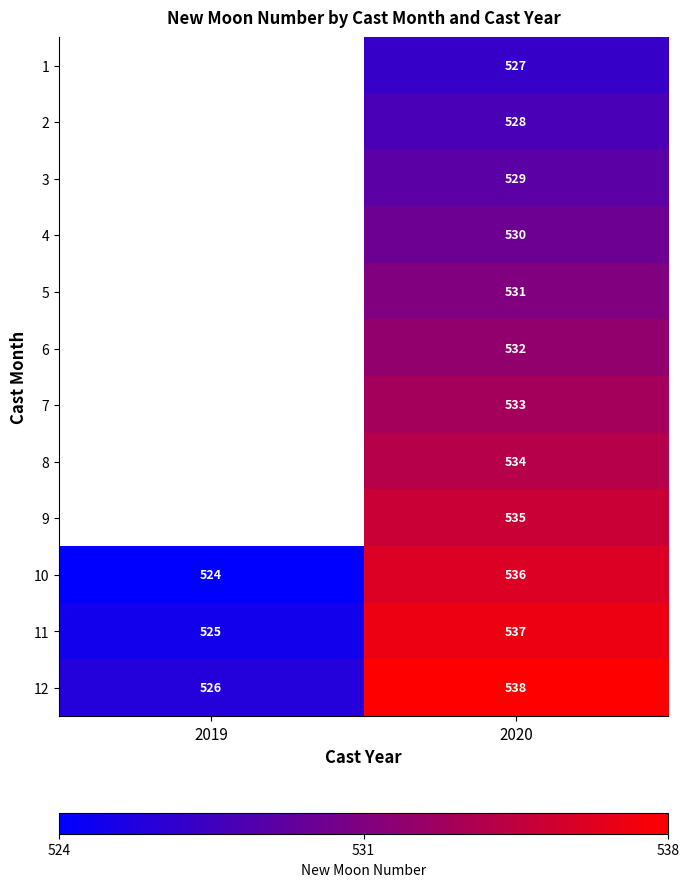

The 5 series shows 920 at 2020. True or false?

False